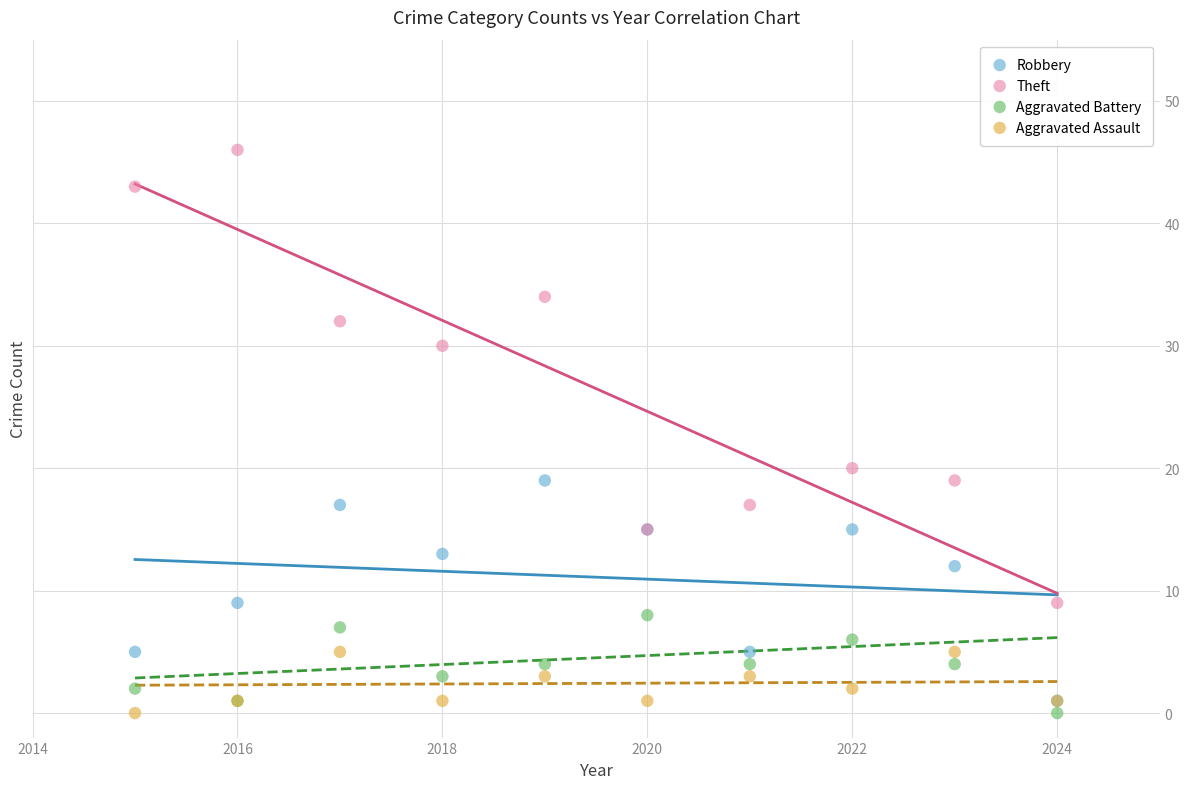

Across all series, what Y value is closest to 23?

20